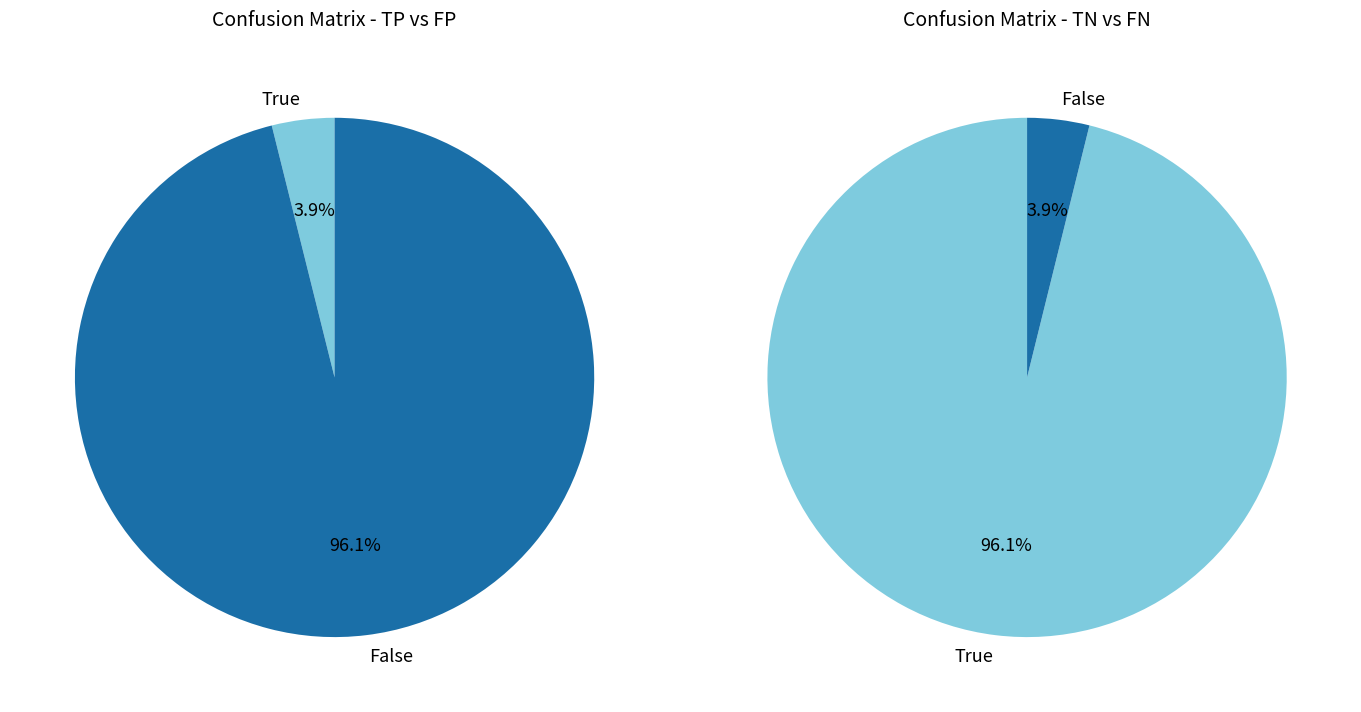

Is it true that 18 is 11% of the pie?

False